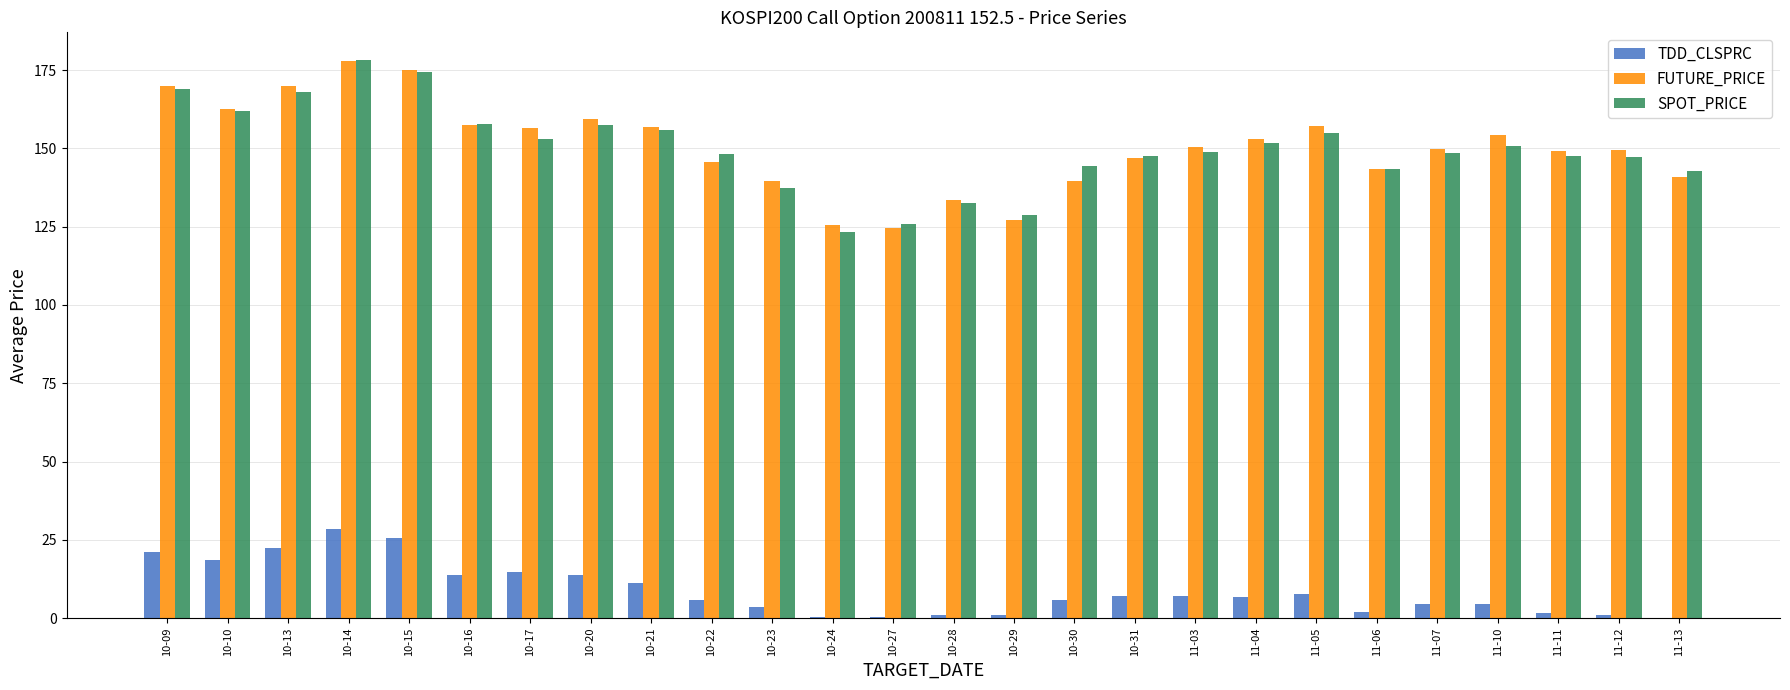

The FUTURE_PRICE series shows 203.1 at 10-22. True or false?

False